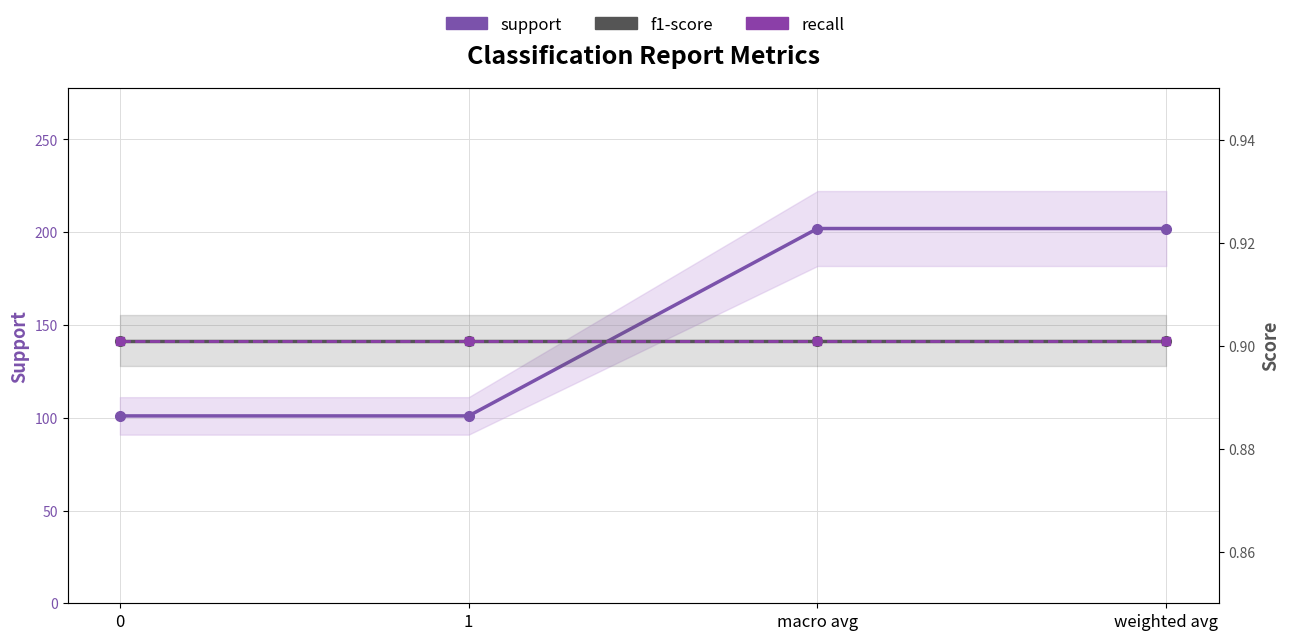

How many categories are shown in the chart?

4